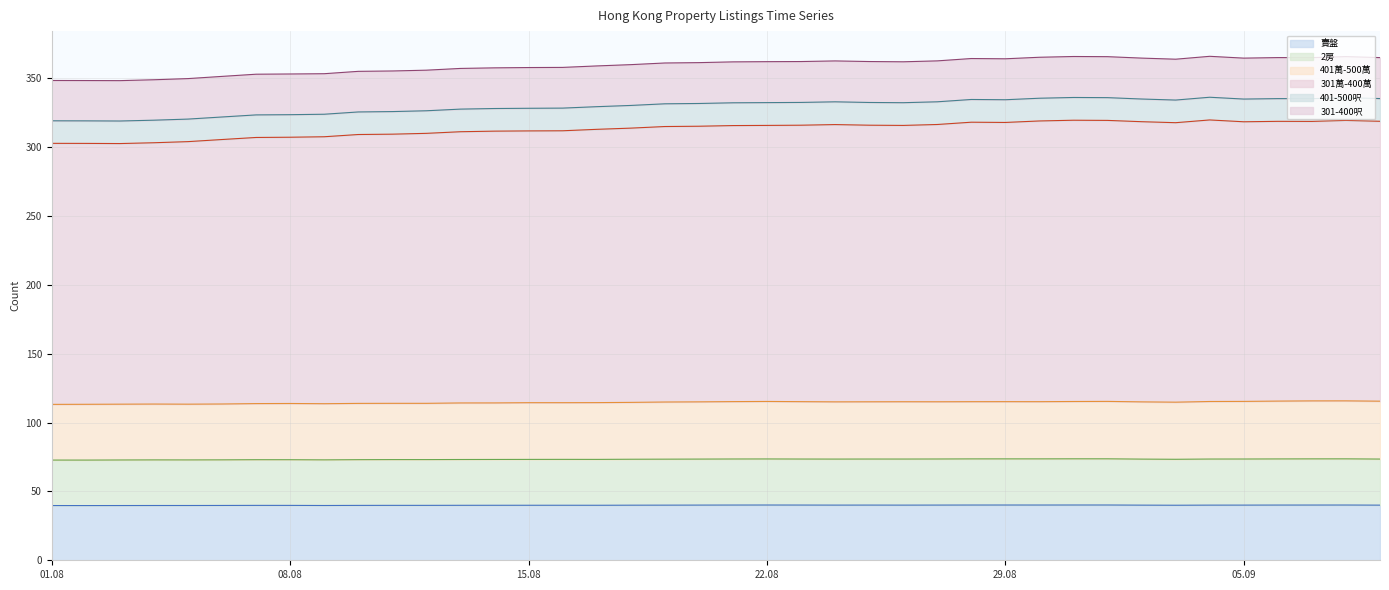

What is the value of the 2房 point at the 33rd from the left?

73.5